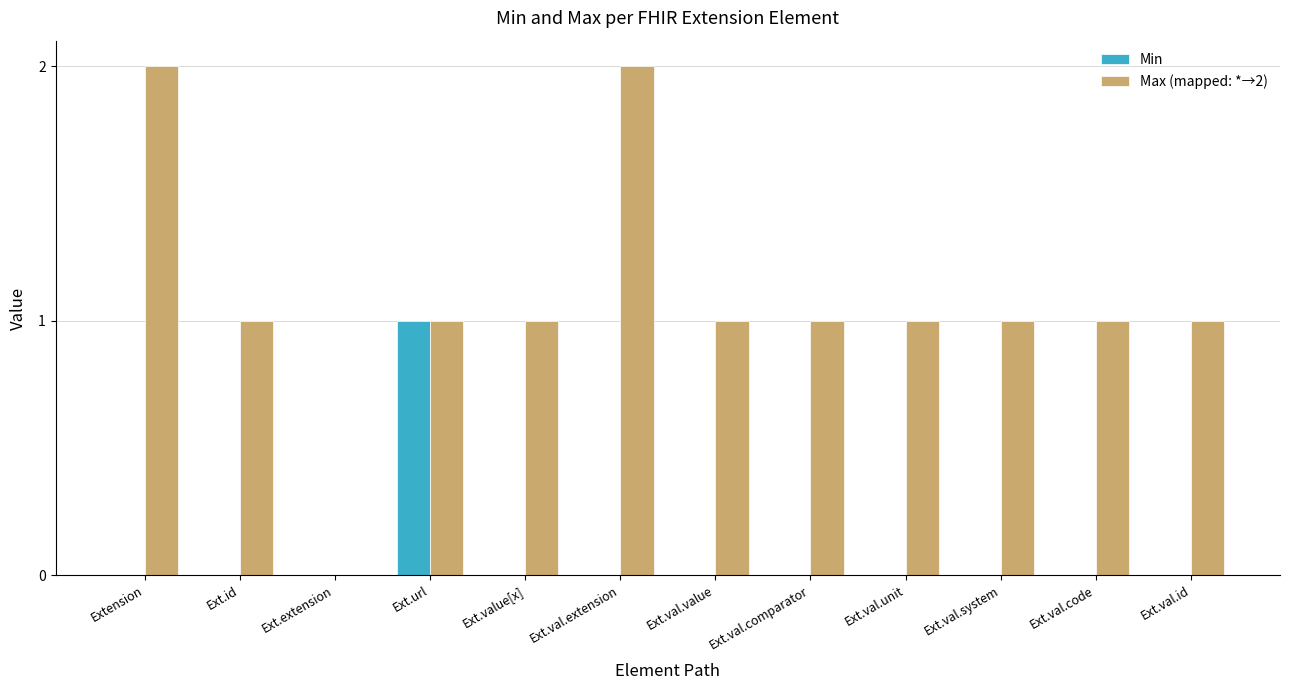

What is the maximum value shown in the chart?

2